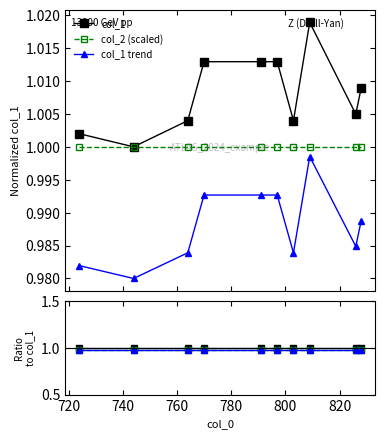

True or false: col_1 ratio has more than 1 points higher than both neighbors.

False